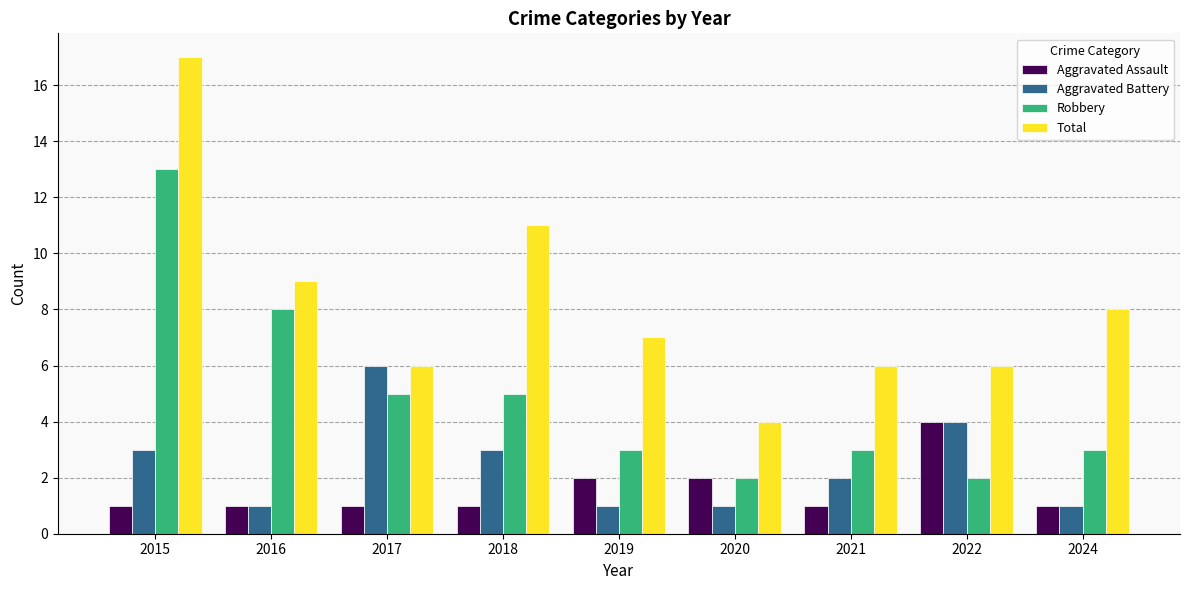

The value of Total at 2017 is 4. True or false?

False